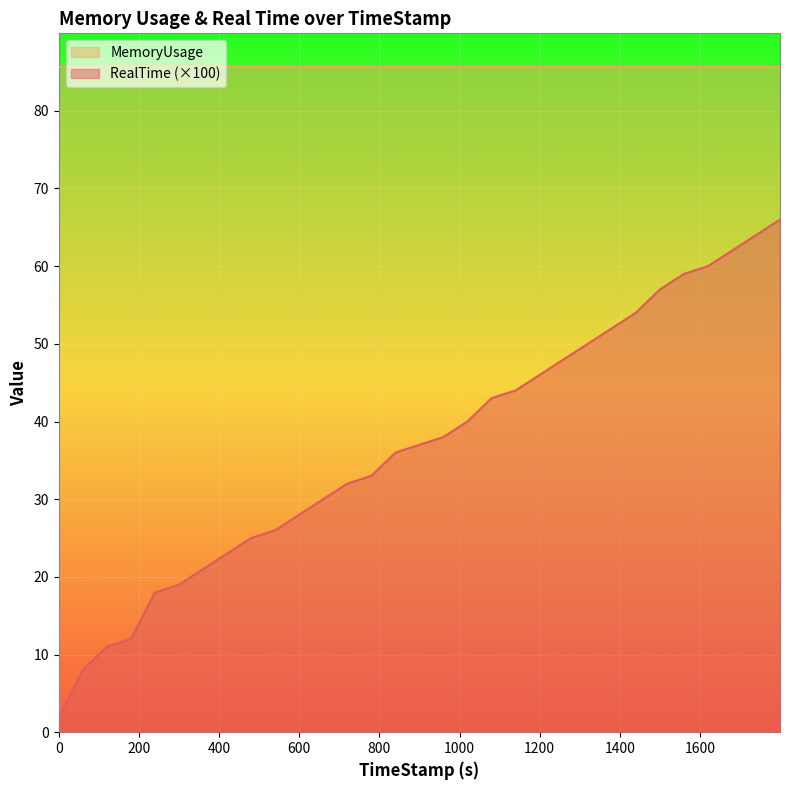

At which category does the chart reach its peak across all series?

1799.73